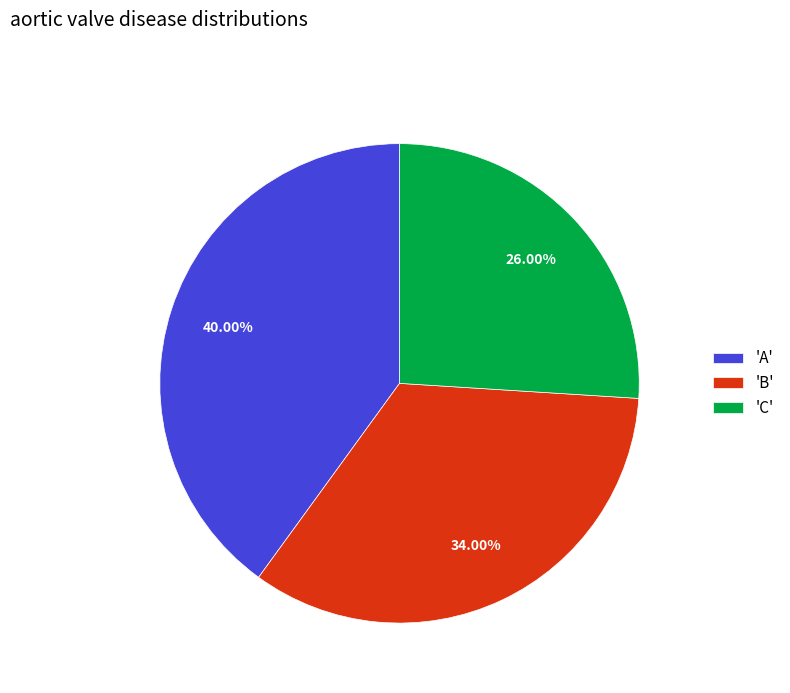

Rank the categories by value from highest to lowest.

'A', 'B', 'C'